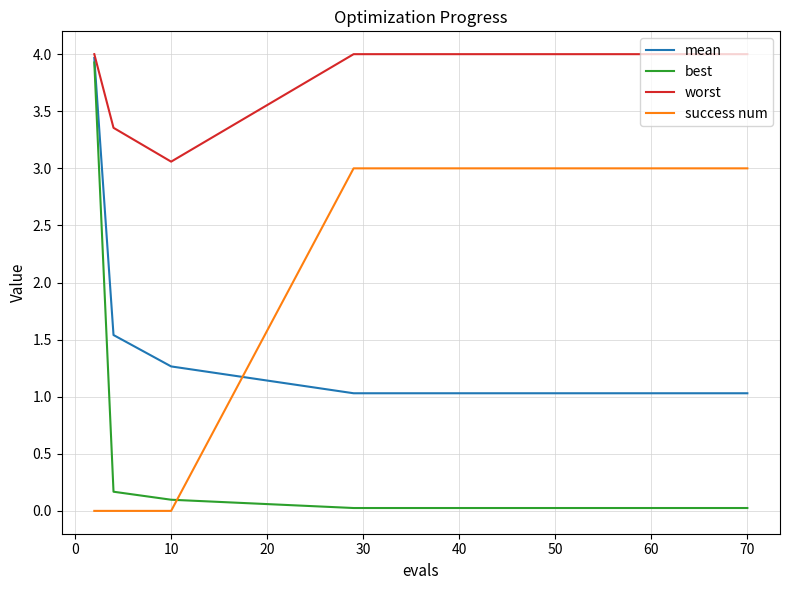

Which series has the largest range (max minus min)?

best